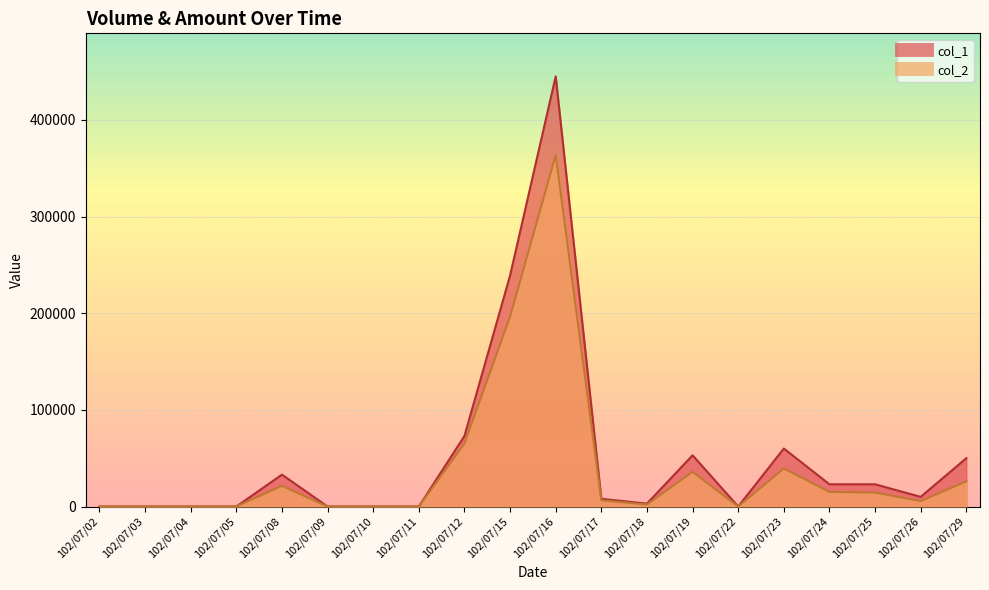

Between 102/07/19 and 102/07/26, which series saw the biggest shift?

col_1